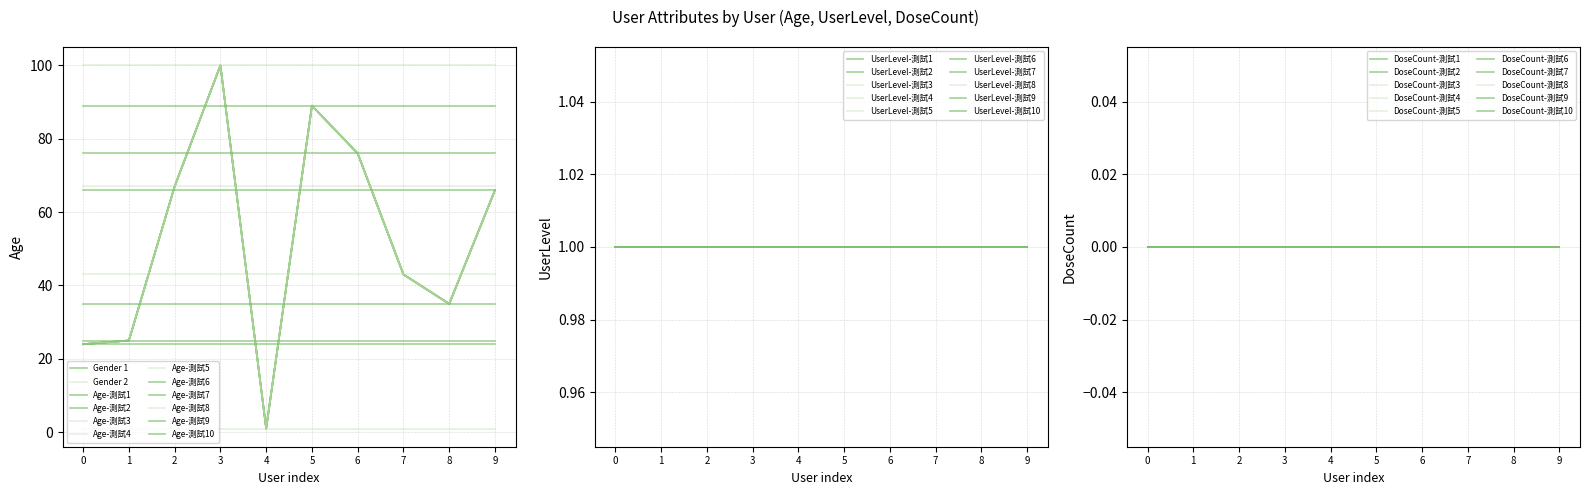

At which label is DoseCount closest to 0?

測試1